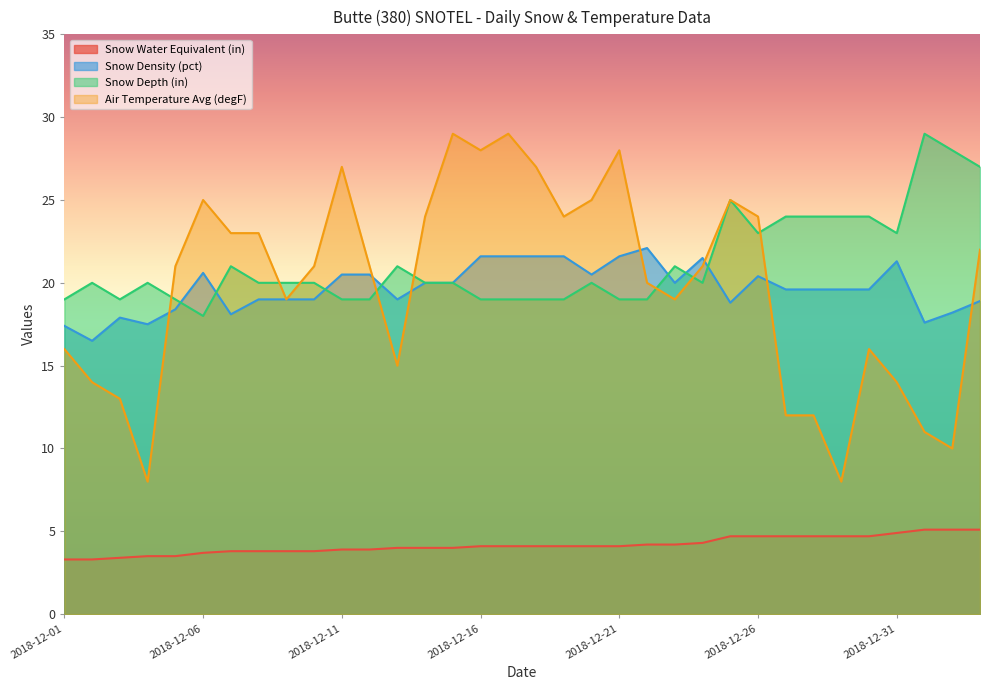

How many lines are shown in the chart?

4